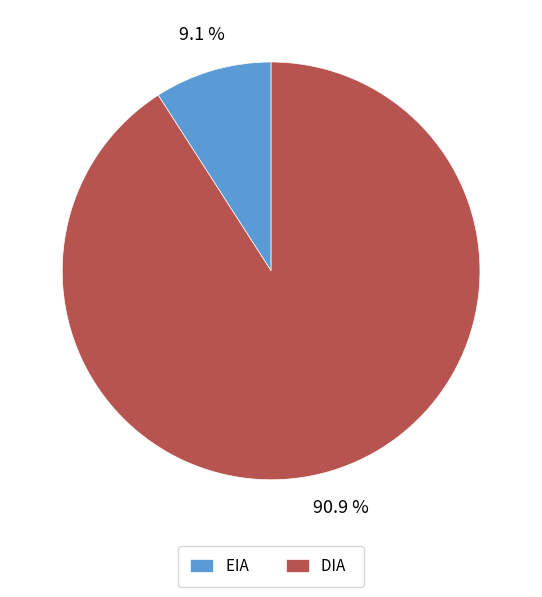

What percentage is NOT represented by DIA?

9.1%